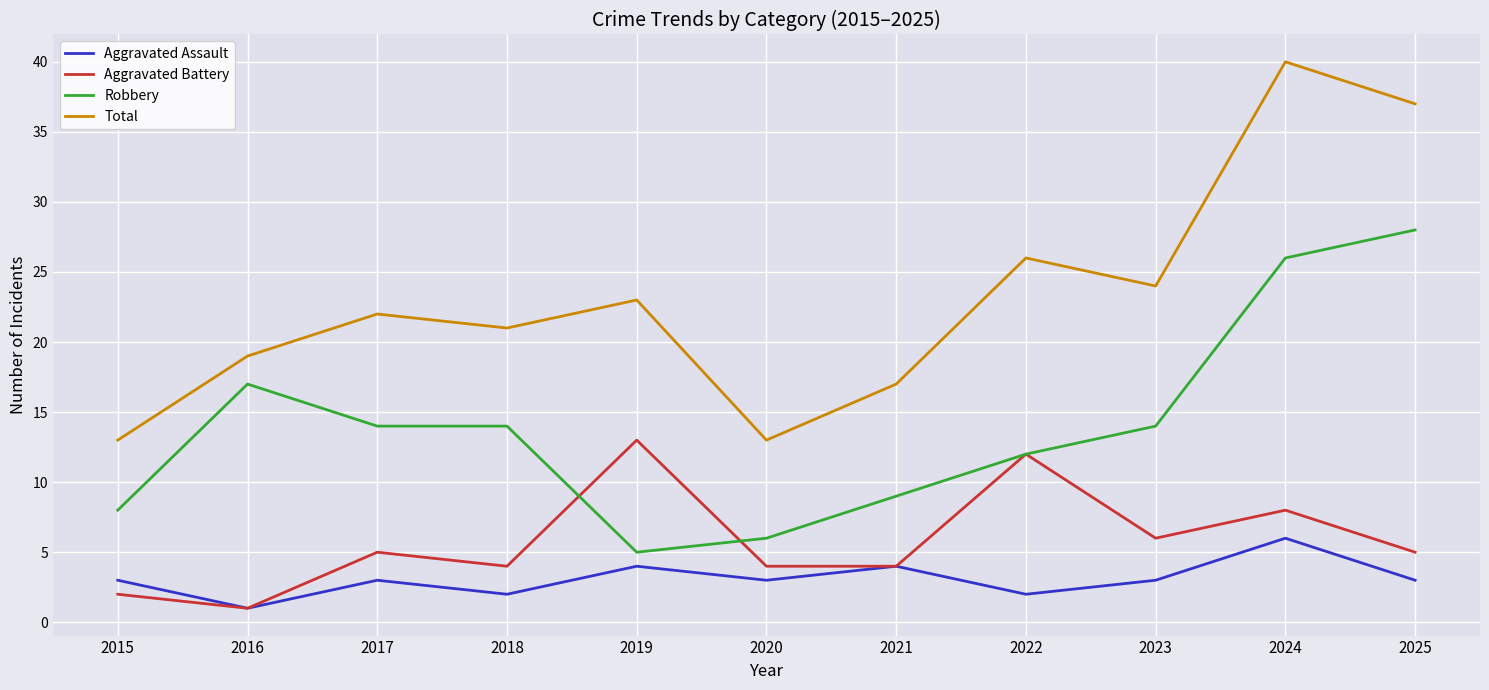

At which category does Aggravated Assault reach its first local peak?

2017